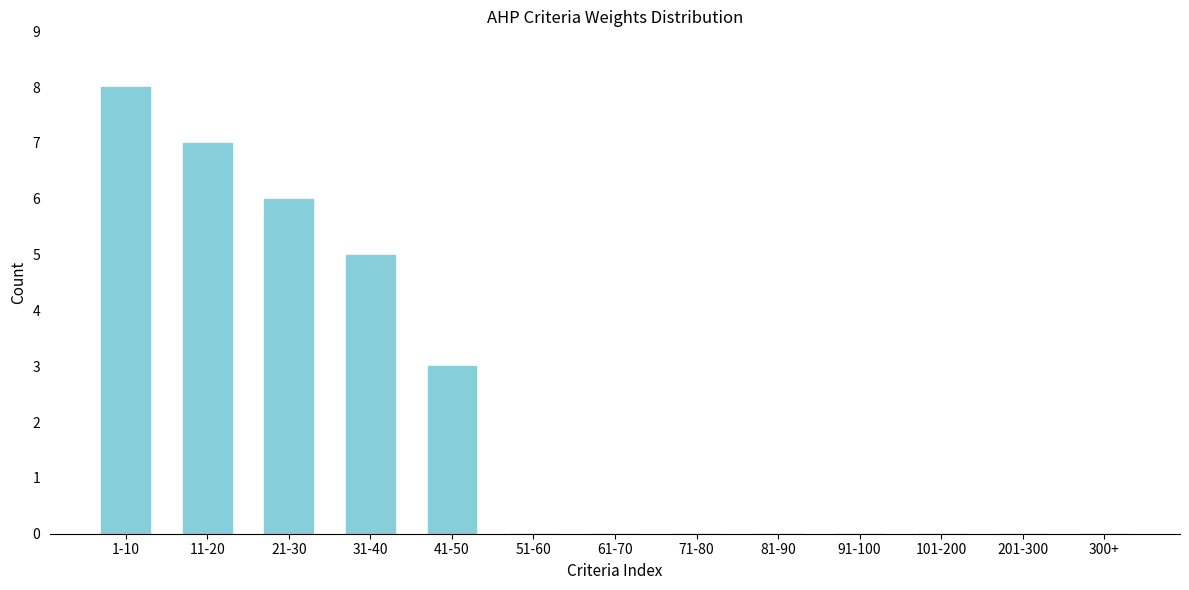

Reading left to right, list all the values displayed in this chart.

1-10=8	11-20=7	21-30=6	31-40=5	41-50=3	51-60=0	61-70=0	71-80=0	81-90=0	91-100=0	101-200=0	201-300=0	300+=0